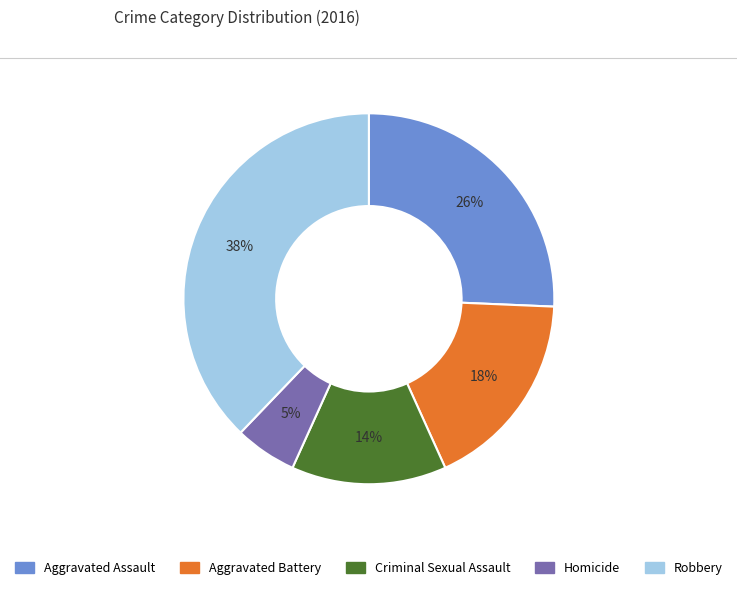

Which has a higher value, Aggravated Battery or Robbery?

Robbery